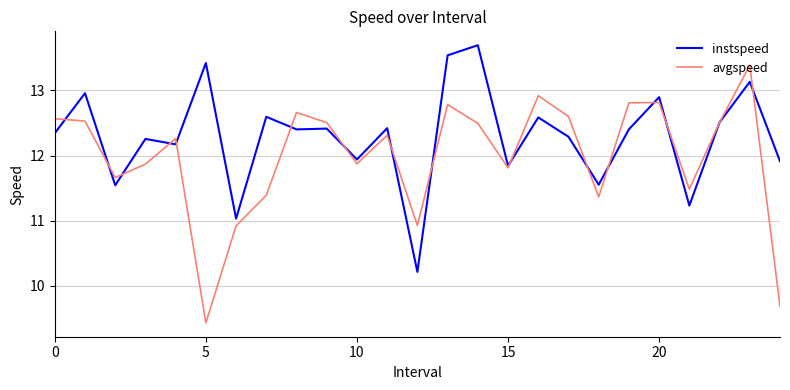

Which series has the largest total across all categories?

instspeed